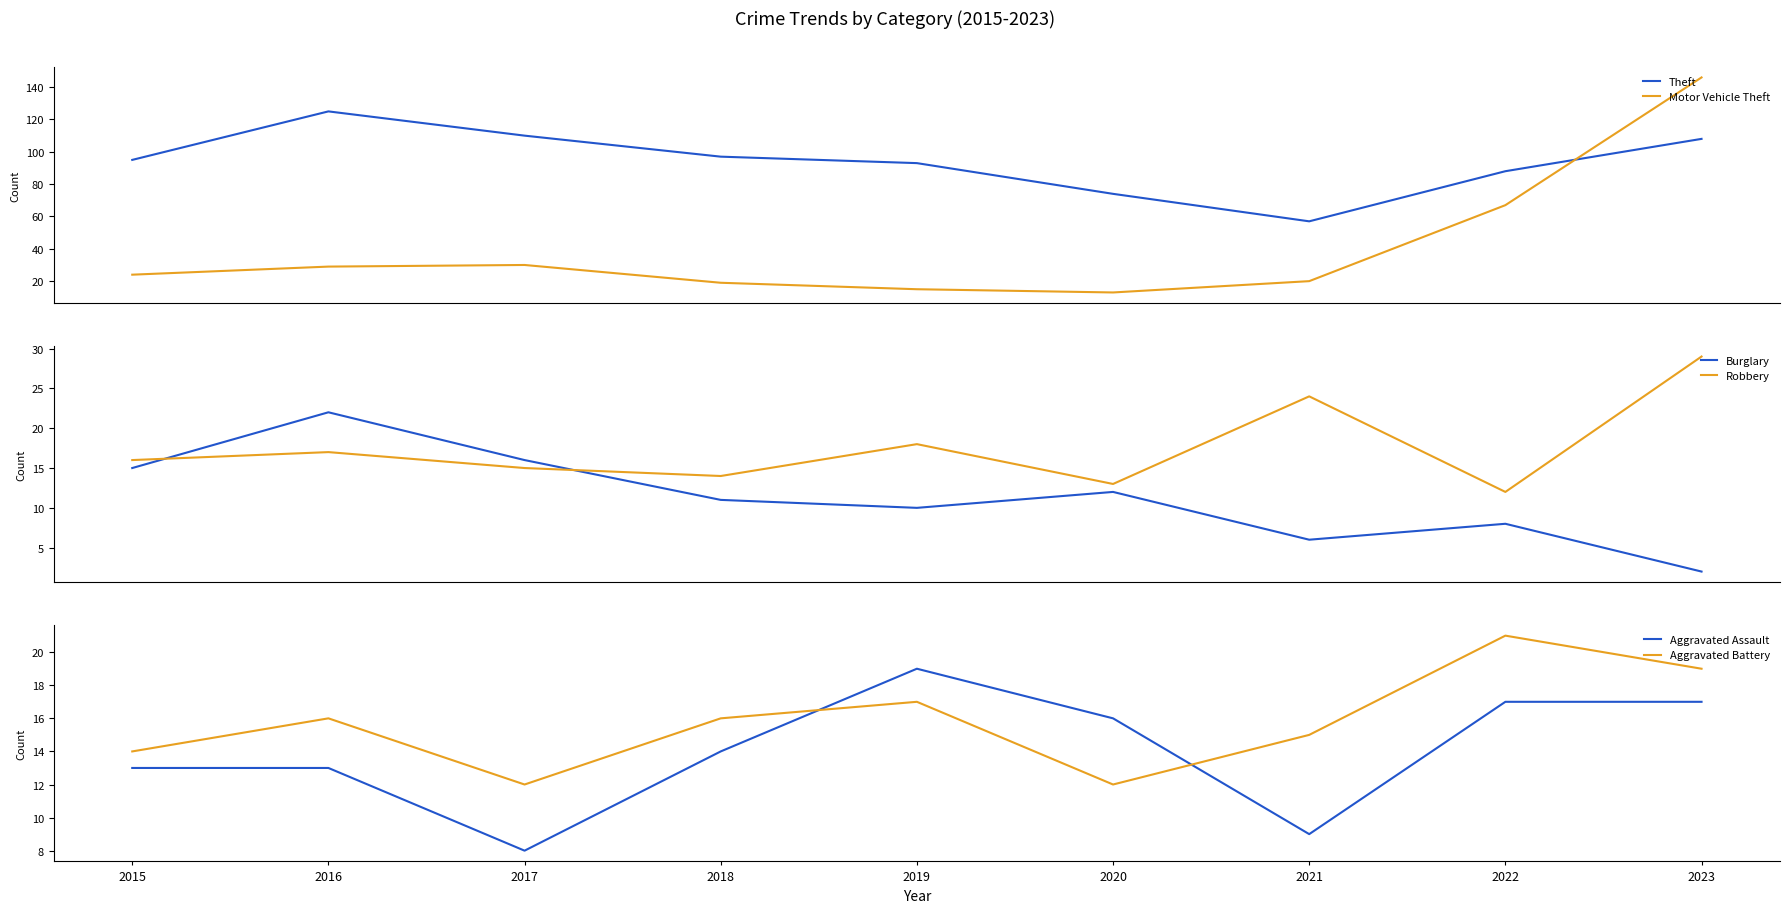

Reading right to left, transcribe all the data shown in this chart.

Theft: 2023=108	2022=88	2021=57	2020=74	2019=93	2018=97	2017=110	2016=125	2015=95
Motor Vehicle Theft: 2023=146	2022=67	2021=20	2020=13	2019=15	2018=19	2017=30	2016=29	2015=24
Burglary: 2023=2	2022=8	2021=6	2020=12	2019=10	2018=11	2017=16	2016=22	2015=15
Robbery: 2023=29	2022=12	2021=24	2020=13	2019=18	2018=14	2017=15	2016=17	2015=16
Aggravated Assault: 2023=17	2022=17	2021=9	2020=16	2019=19	2018=14	2017=8	2016=13	2015=13
Aggravated Battery: 2023=19	2022=21	2021=15	2020=12	2019=17	2018=16	2017=12	2016=16	2015=14